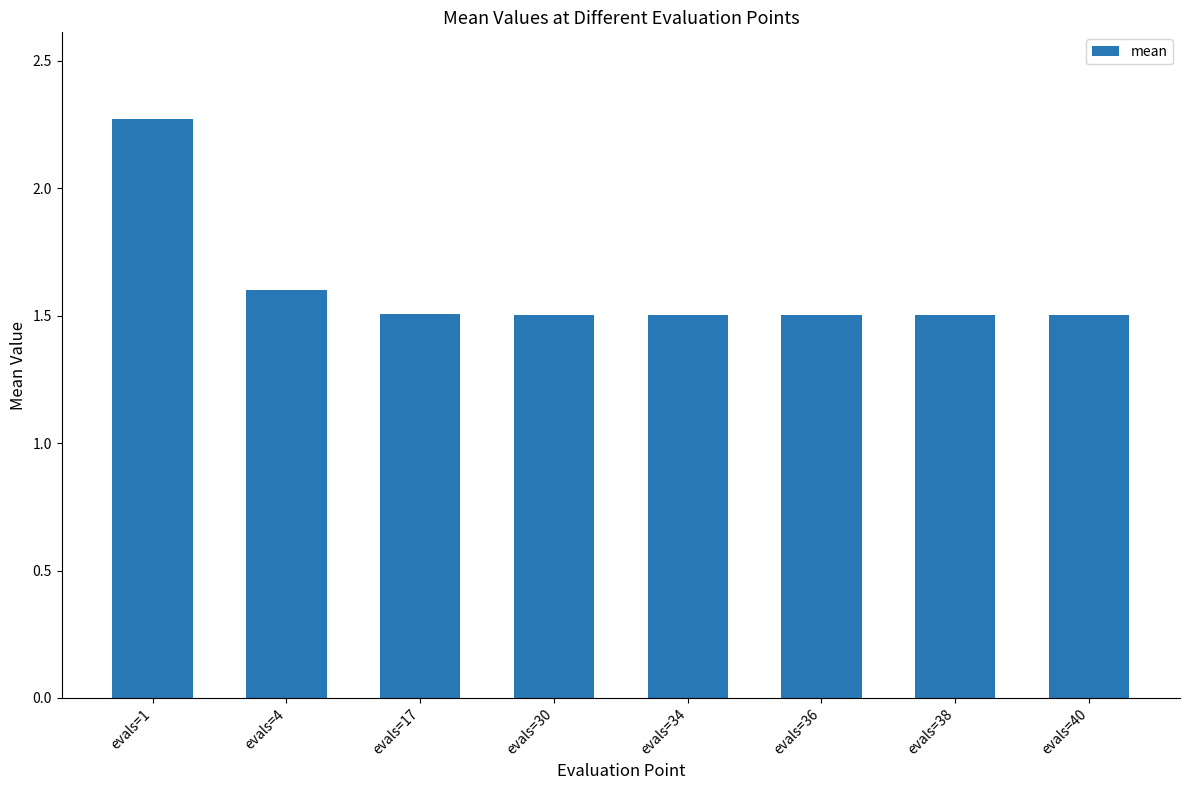

Approximately how many times larger is the value at evals=40 compared to evals=1?

0.7